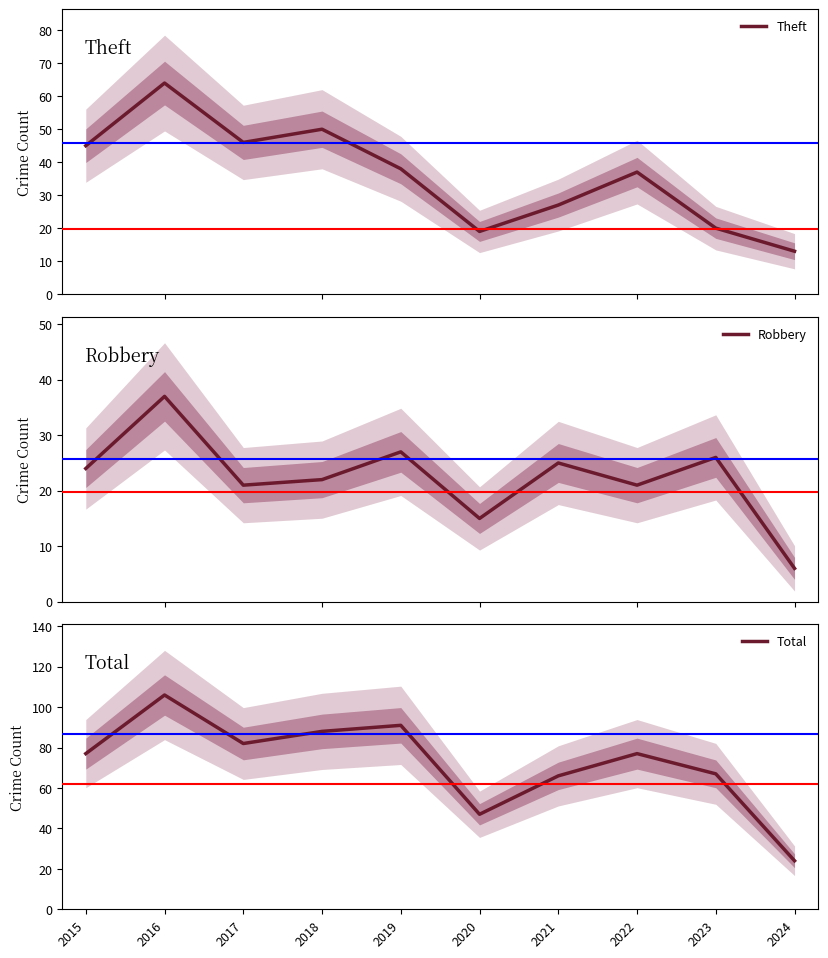

Count the number of data series in this chart.

3